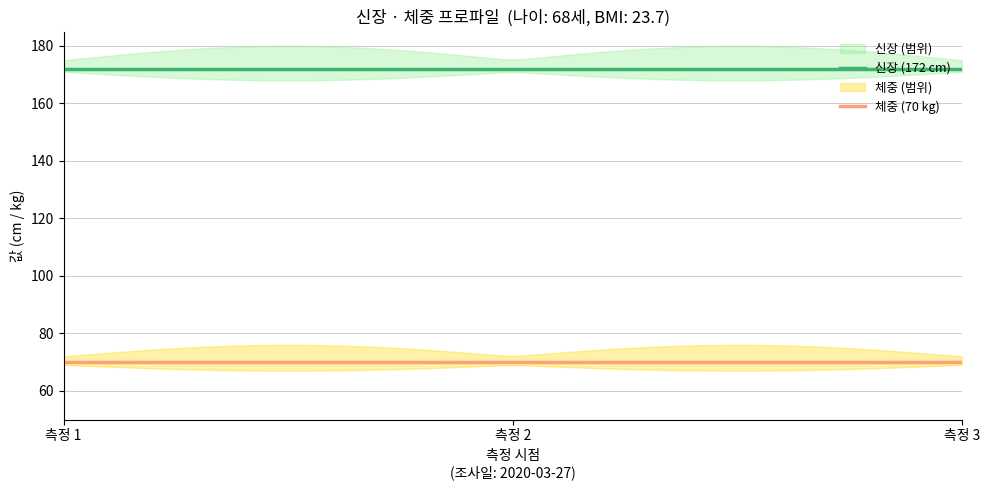

What is the spread (max minus min) of values at 2020-03-27?

102